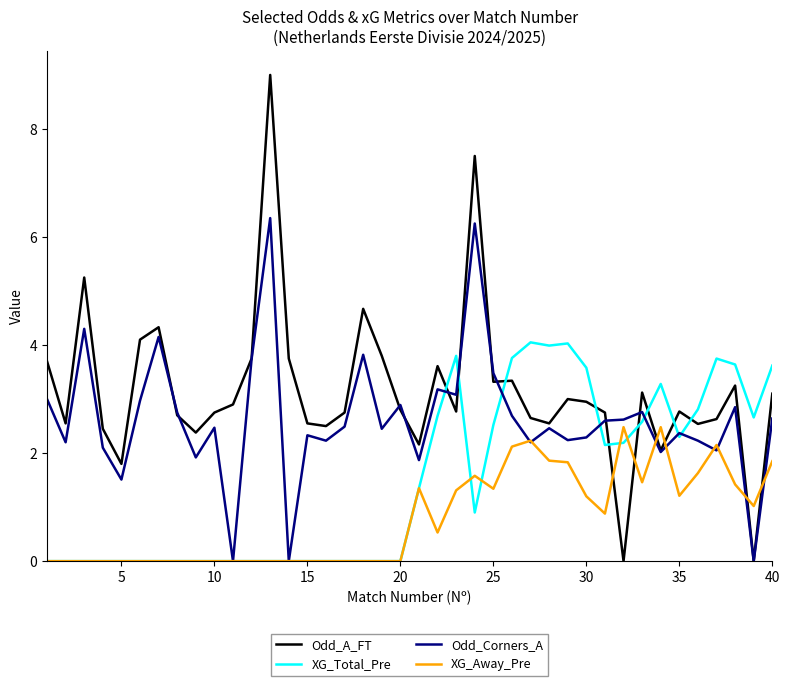

Which series has the largest range (max minus min)?

Odd_A_FT